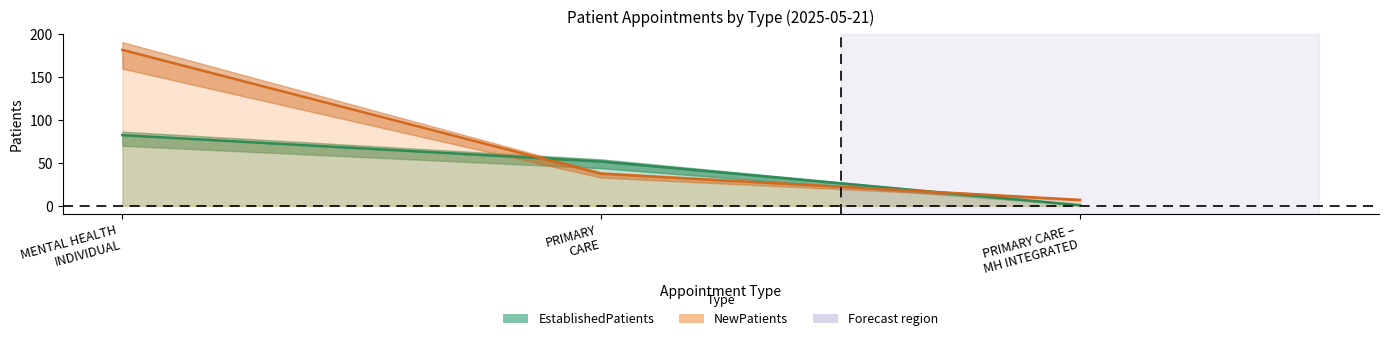

Does the chart have visible grid lines?

No